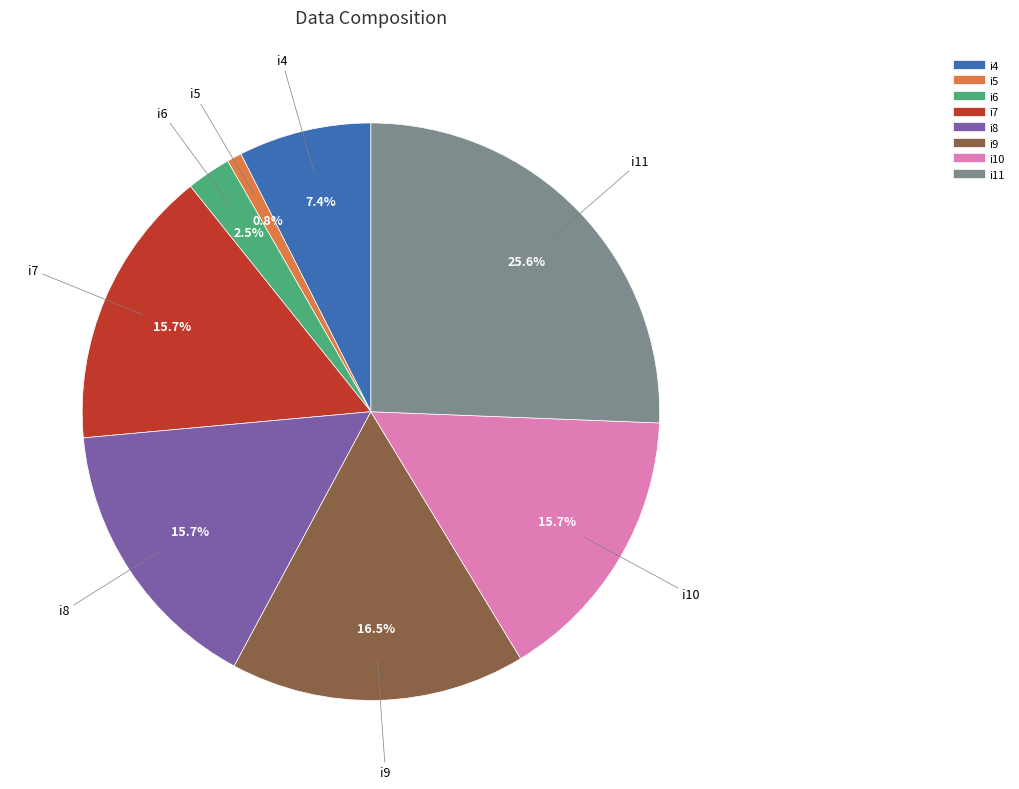

True or false: i11 accounts for 26% of the total.

True